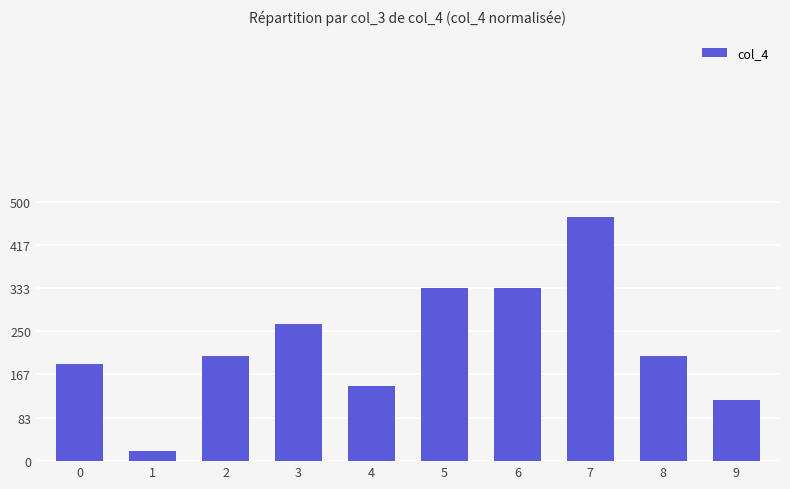

At which category does the chart reach its peak across all series?

7